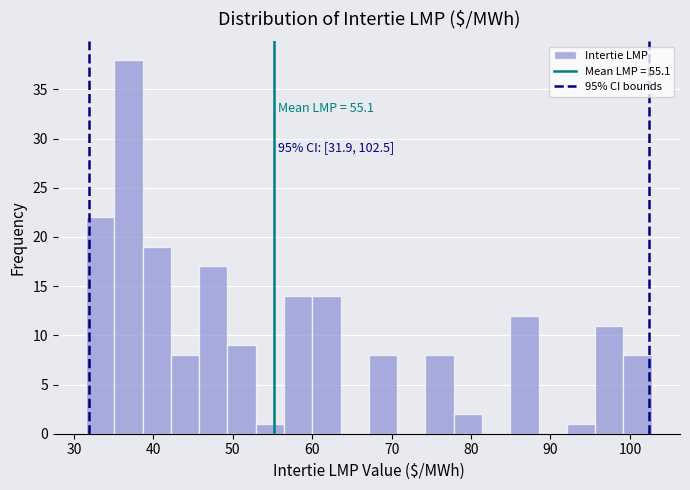

Read against the x-axis, roughly where is the centre of the tallest bar?

37